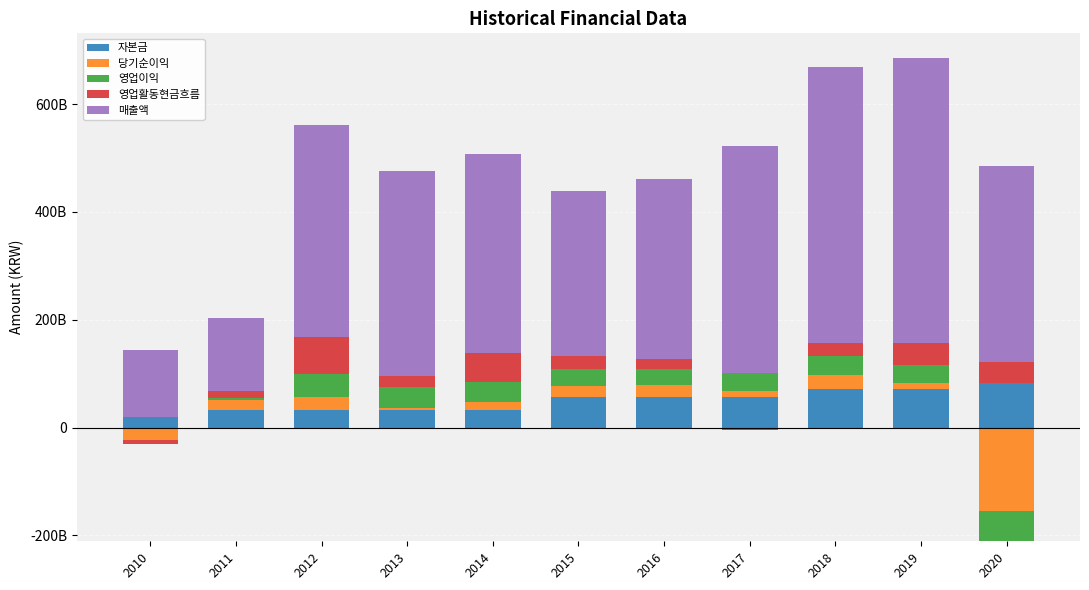

What is the difference between the maximum and minimum values in the 매출액 series?

407259155423